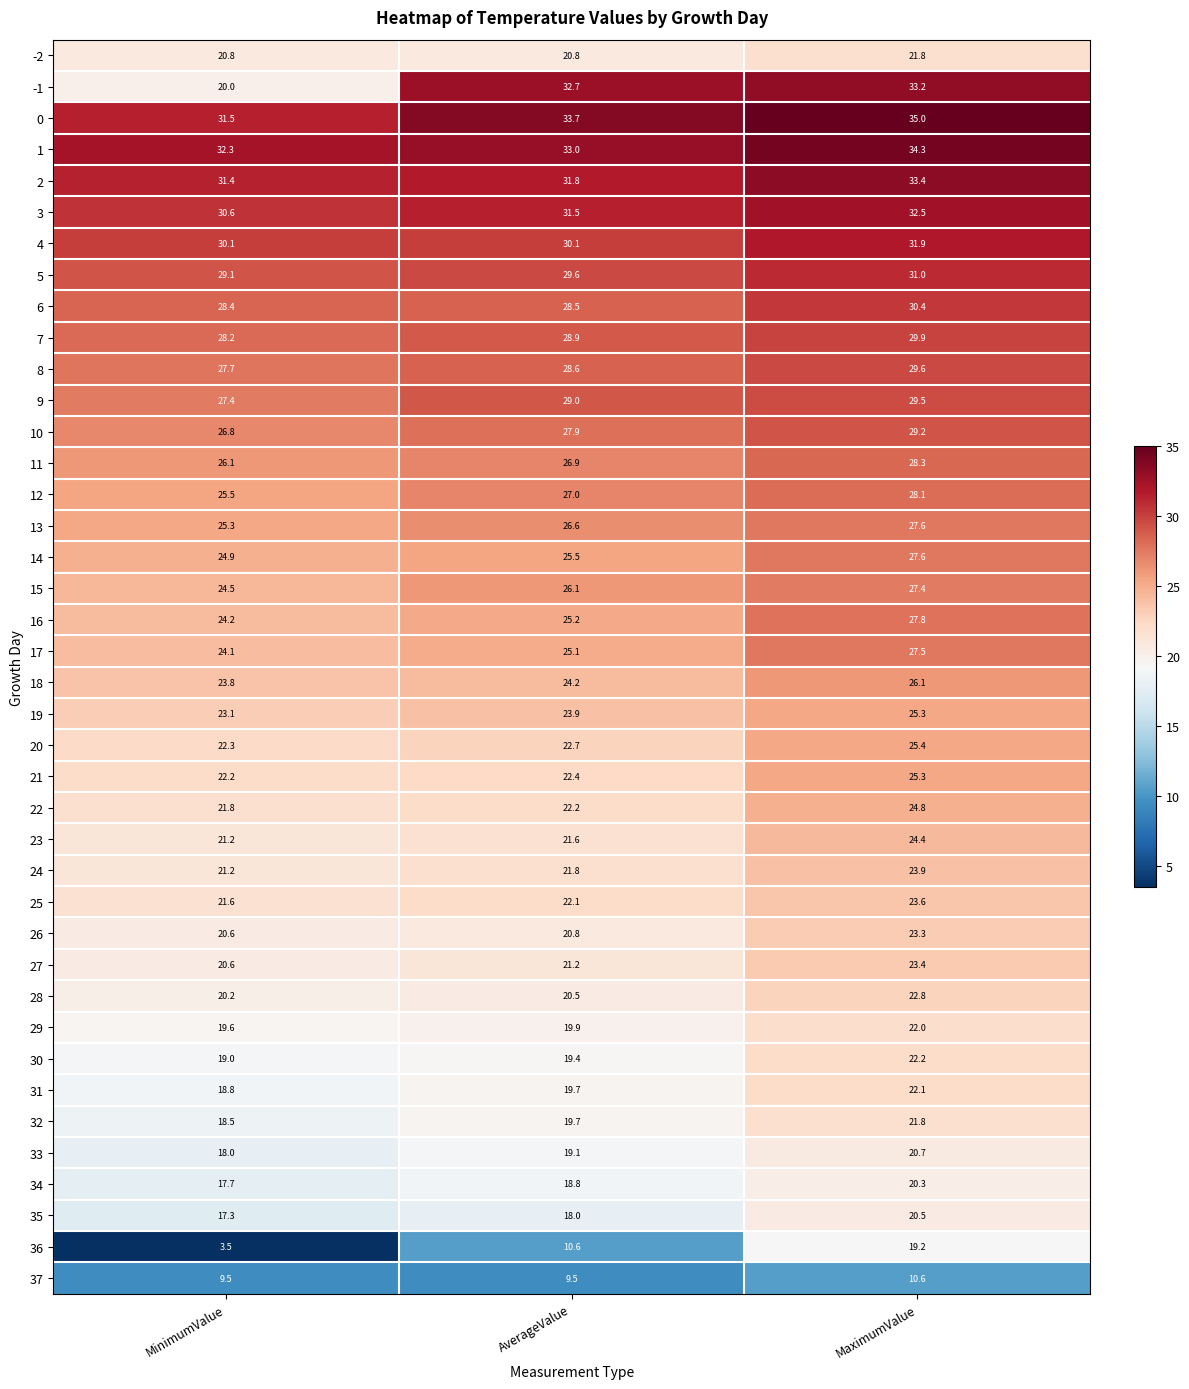

List the labels in order of 12 value, largest first.

MaximumValue, AverageValue, MinimumValue